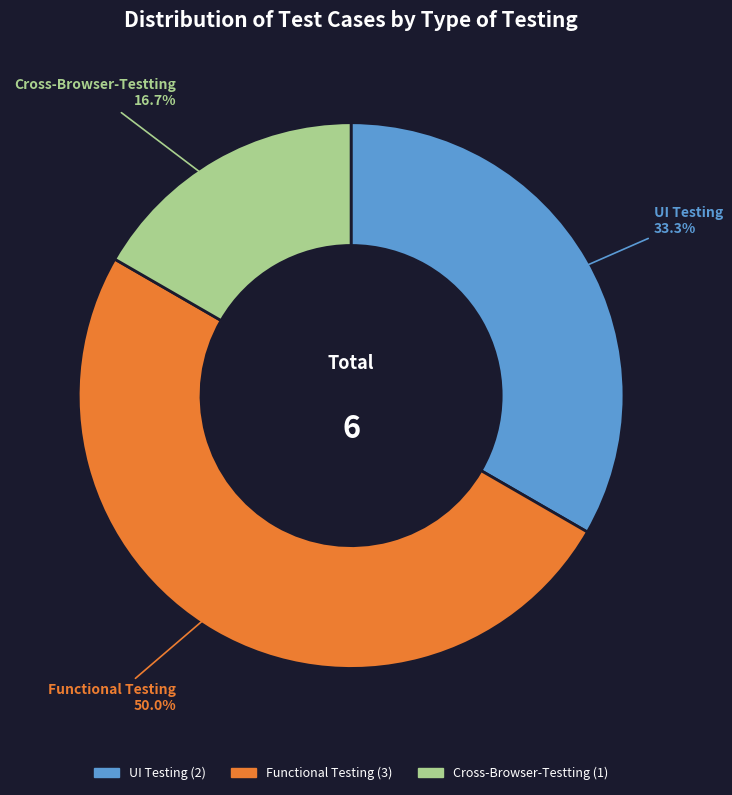

Is UI Testing the majority of the pie?

No